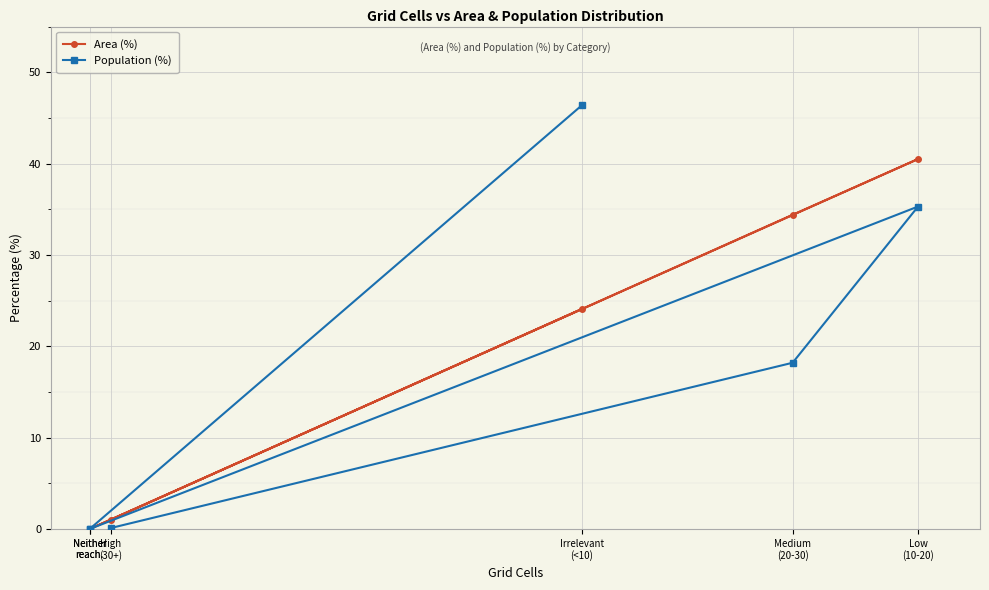

What are all the series names shown in the legend?

Area (%), Population (%)